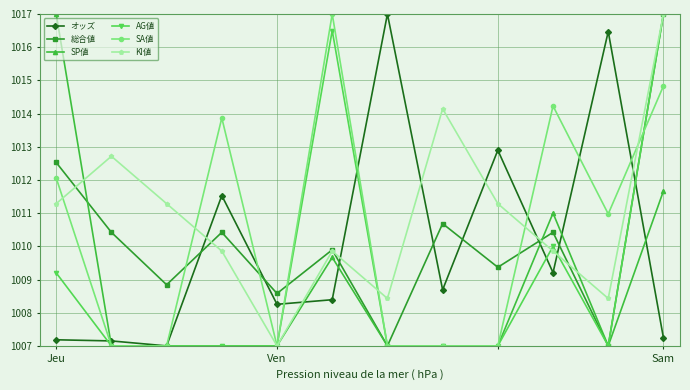

Which series has the largest total across all categories?

KI値